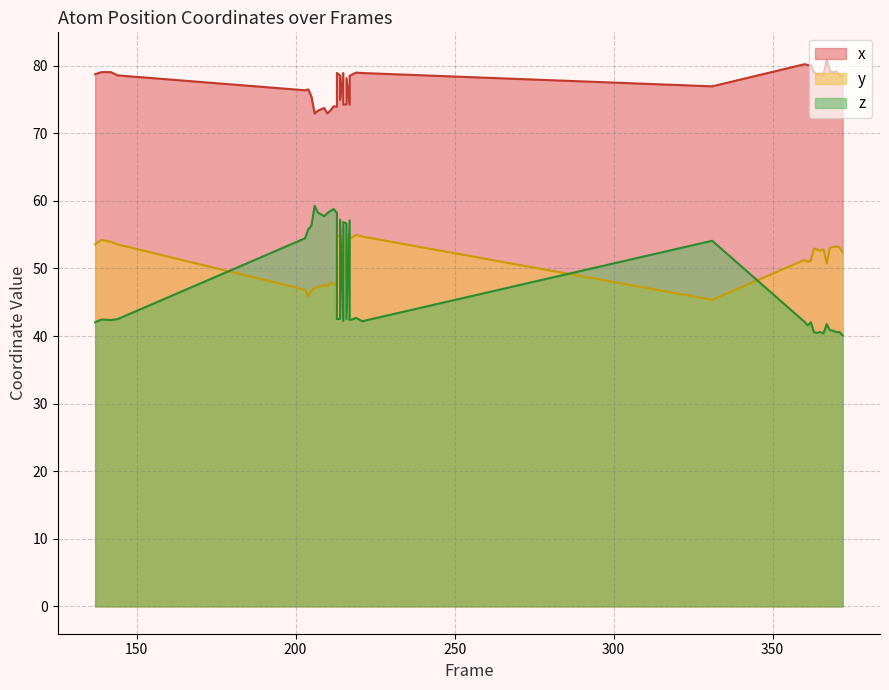

What are all the series names shown in the legend?

x, y, z